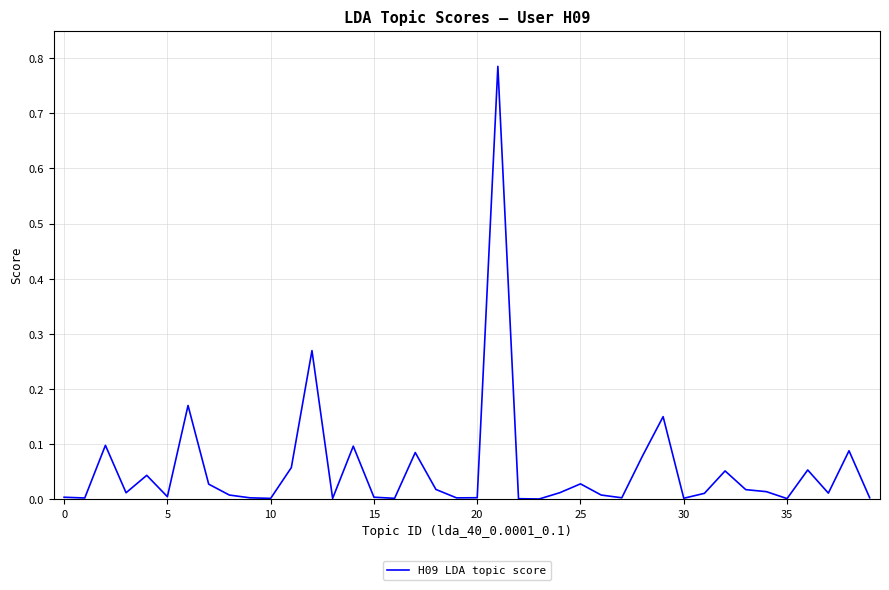

At which category does the chart reach its minimum across all series?

23